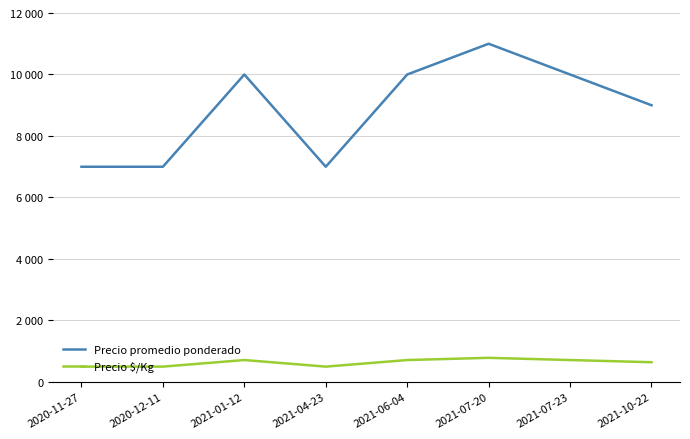

Rank the series at 2020-12-11 from lowest to highest value.

Precio $/Kg, Precio promedio ponderado